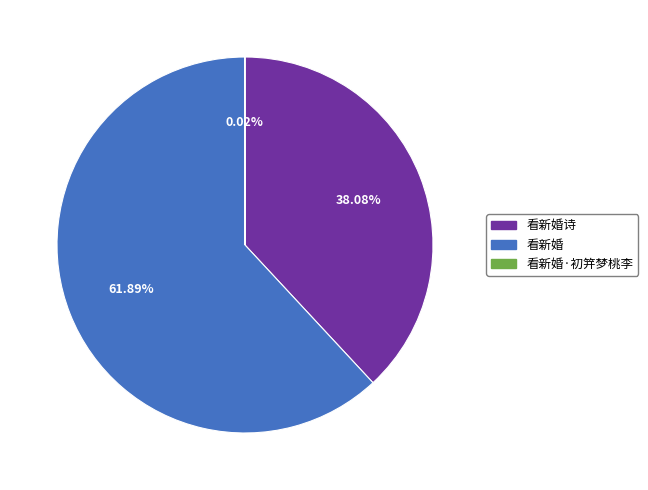

Does any single category account for the majority?

Yes